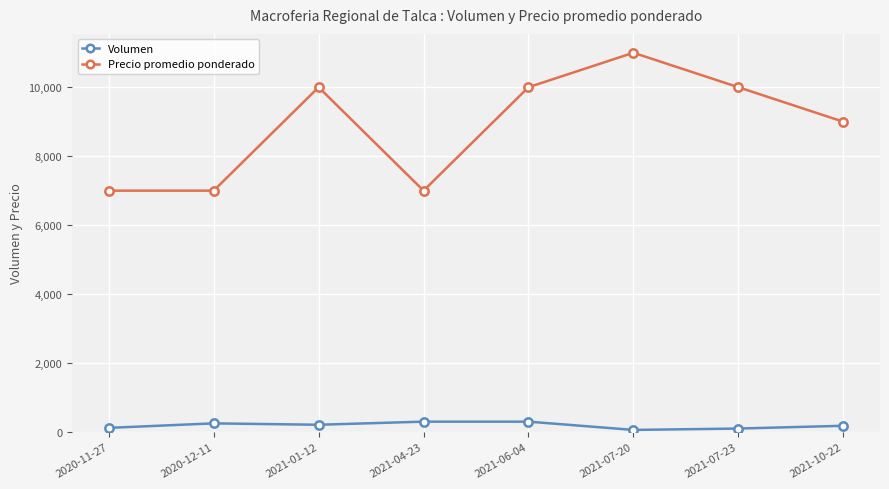

What is the difference between the second highest and minimum values in the Precio promedio ponderado series?

3000